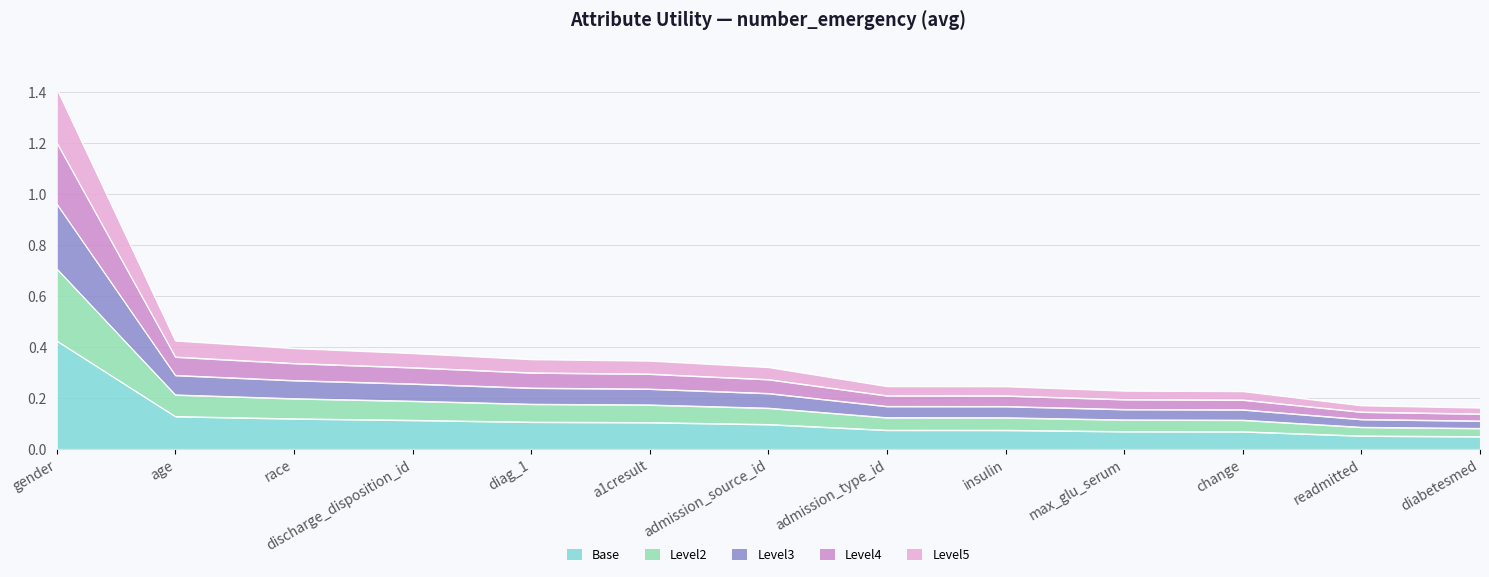

What position from the left is admission_type_id?

8